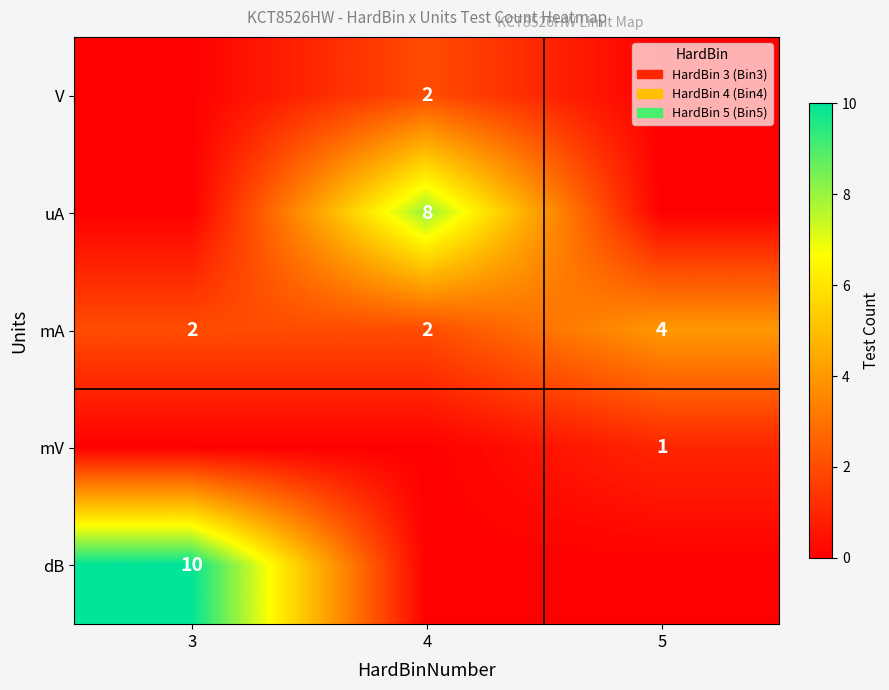

Count the number of categories in the chart.

3